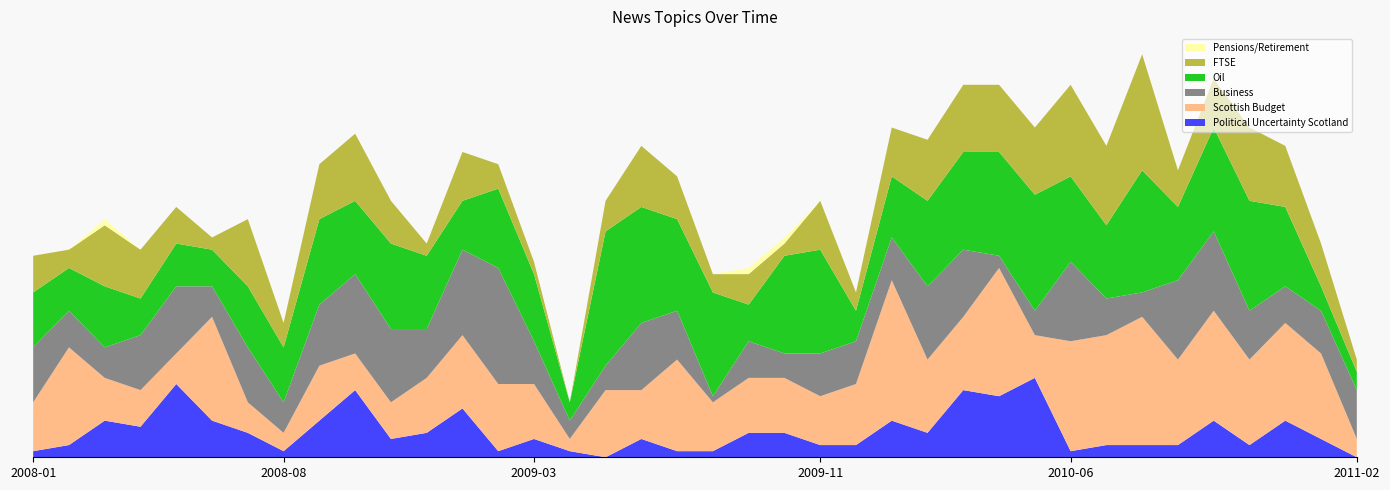

Reading left to right, list all the values displayed in this chart.

Political Uncertainty Scotland: 2008-01=1	2008-02=2	2008-03=6	2008-04=5	2008-05=12	2008-06=6	2008-07=4	2008-08=1	2008-09=6	2008-10=11	2008-11=3	2008-12=4	2009-01=8	2009-02=1	2009-03=3	2009-04=1	2009-05=0	2009-06=3	2009-07=1	2009-08=1	2009-09=4	2009-10=4	2009-11=2	2009-12=2	2010-01=6	2010-02=4	2010-03=11	2010-04=10	2010-05=13	2010-06=1	2010-07=2	2010-08=2	2010-09=2	2010-10=6	2010-11=2	2010-12=6	2011-01=3	2011-02=0
Scottish Budget: 2008-01=8	2008-02=16	2008-03=7	2008-04=6	2008-05=5	2008-06=17	2008-07=5	2008-08=3	2008-09=9	2008-10=6	2008-11=6	2008-12=9	2009-01=12	2009-02=11	2009-03=9	2009-04=2	2009-05=11	2009-06=8	2009-07=15	2009-08=8	2009-09=9	2009-10=9	2009-11=8	2009-12=10	2010-01=23	2010-02=12	2010-03=12	2010-04=21	2010-05=7	2010-06=18	2010-07=18	2010-08=21	2010-09=14	2010-10=18	2010-11=14	2010-12=16	2011-01=14	2011-02=3
Business: 2008-01=9	2008-02=6	2008-03=5	2008-04=9	2008-05=11	2008-06=5	2008-07=9	2008-08=5	2008-09=10	2008-10=13	2008-11=12	2008-12=8	2009-01=14	2009-02=19	2009-03=7	2009-04=3	2009-05=4	2009-06=11	2009-07=8	2009-08=1	2009-09=6	2009-10=4	2009-11=7	2009-12=7	2010-01=7	2010-02=12	2010-03=11	2010-04=2	2010-05=4	2010-06=13	2010-07=6	2010-08=4	2010-09=13	2010-10=13	2010-11=8	2010-12=6	2011-01=7	2011-02=8
Oil: 2008-01=9	2008-02=7	2008-03=10	2008-04=6	2008-05=7	2008-06=6	2008-07=10	2008-08=9	2008-09=14	2008-10=12	2008-11=14	2008-12=12	2009-01=8	2009-02=13	2009-03=11	2009-04=3	2009-05=22	2009-06=19	2009-07=15	2009-08=17	2009-09=6	2009-10=16	2009-11=17	2009-12=5	2010-01=10	2010-02=14	2010-03=16	2010-04=17	2010-05=19	2010-06=14	2010-07=12	2010-08=20	2010-09=12	2010-10=17	2010-11=18	2010-12=13	2011-01=4	2011-02=3
FTSE: 2008-01=6	2008-02=3	2008-03=10	2008-04=8	2008-05=6	2008-06=2	2008-07=11	2008-08=4	2008-09=9	2008-10=11	2008-11=7	2008-12=2	2009-01=8	2009-02=4	2009-03=2	2009-04=0	2009-05=5	2009-06=10	2009-07=7	2009-08=3	2009-09=5	2009-10=2	2009-11=8	2009-12=3	2010-01=8	2010-02=10	2010-03=11	2010-04=11	2010-05=11	2010-06=15	2010-07=13	2010-08=19	2010-09=6	2010-10=8	2010-11=12	2010-12=10	2011-01=7	2011-02=2
Pensions/Retirement: 2008-01=0	2008-02=0	2008-03=1	2008-04=0	2008-05=0	2008-06=0	2008-07=0	2008-08=0	2008-09=0	2008-10=0	2008-11=0	2008-12=0	2009-01=0	2009-02=0	2009-03=0	2009-04=0	2009-05=0	2009-06=0	2009-07=0	2009-08=0	2009-09=1	2009-10=1	2009-11=0	2009-12=0	2010-01=0	2010-02=0	2010-03=0	2010-04=0	2010-05=0	2010-06=0	2010-07=0	2010-08=0	2010-09=0	2010-10=0	2010-11=0	2010-12=0	2011-01=0	2011-02=0